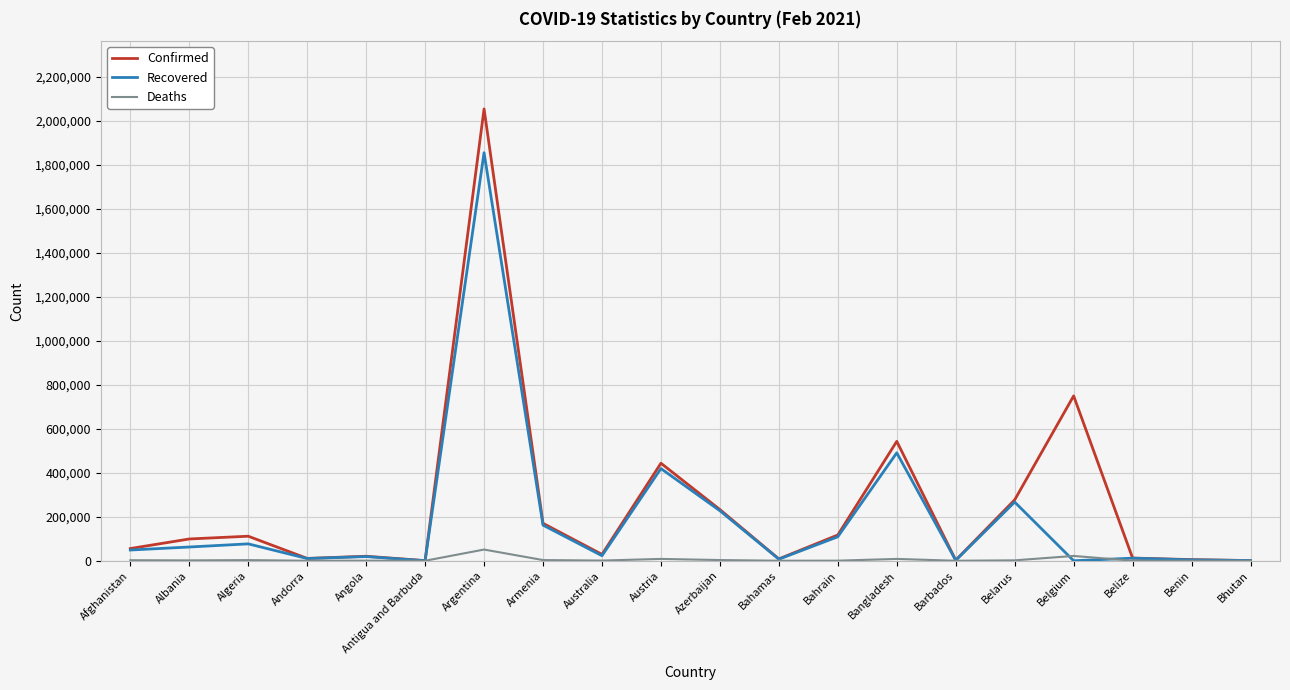

True or false: Confirmed has a value of 231077 at Austria.

False